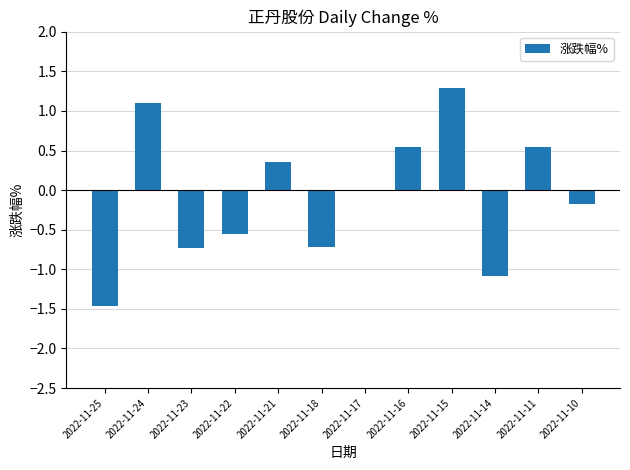

Where does the data first go above 0?

2022-11-24